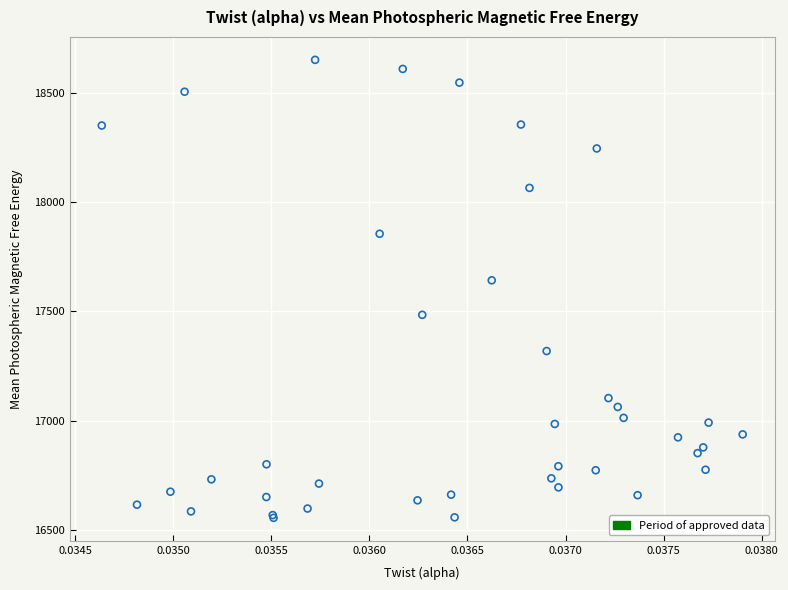

What Y value in the scatter plot is closest to 17603?

17642.6